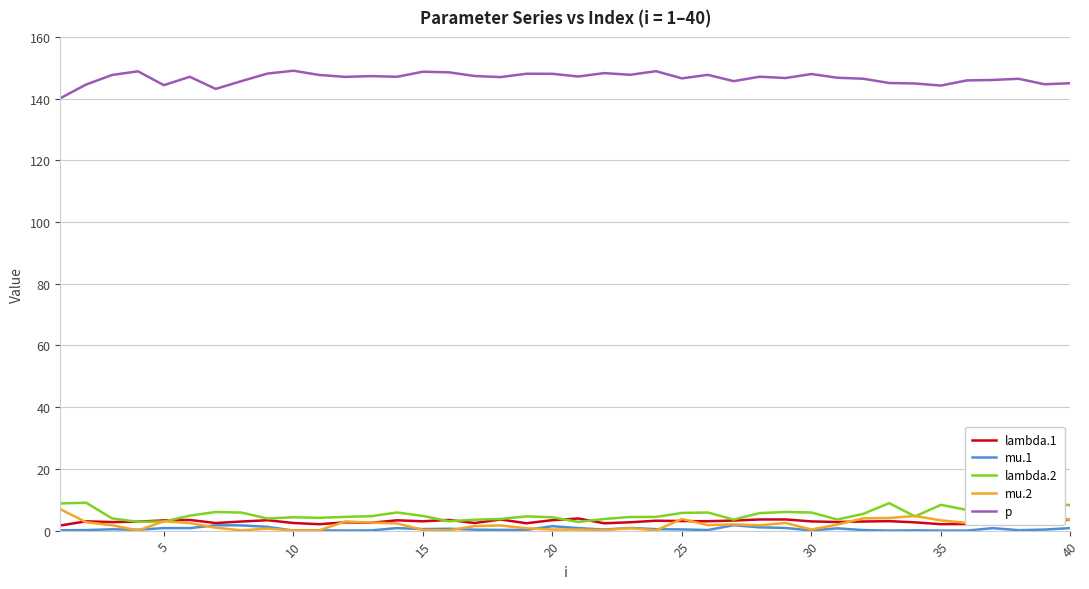

Which series has the largest total across all categories?

p